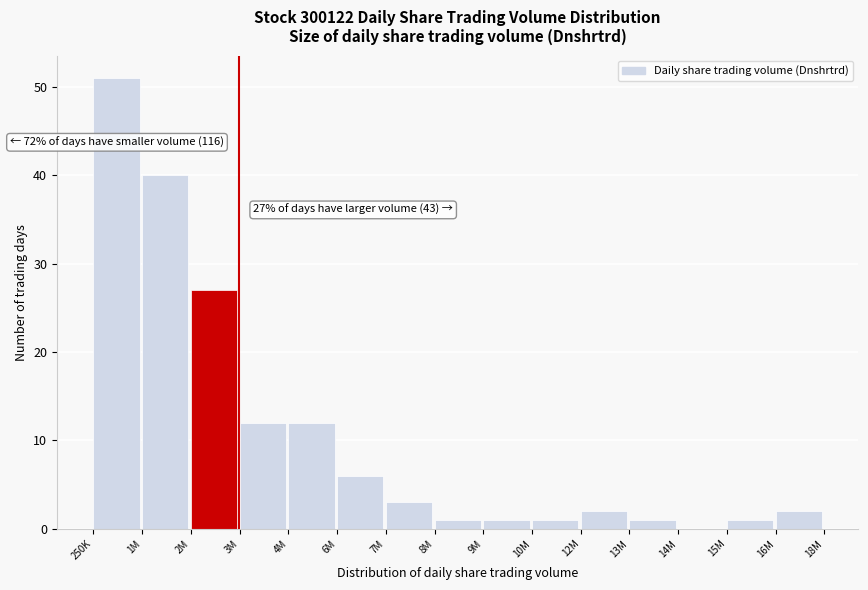

Reading left to right, list all the values displayed in this chart.

250K=51	1M=40	2M=27	3M=12	4M=12	6M=6	7M=3	8M=1	9M=1	10M=1	12M=2	13M=1	14M=0	15M=1	16M=2